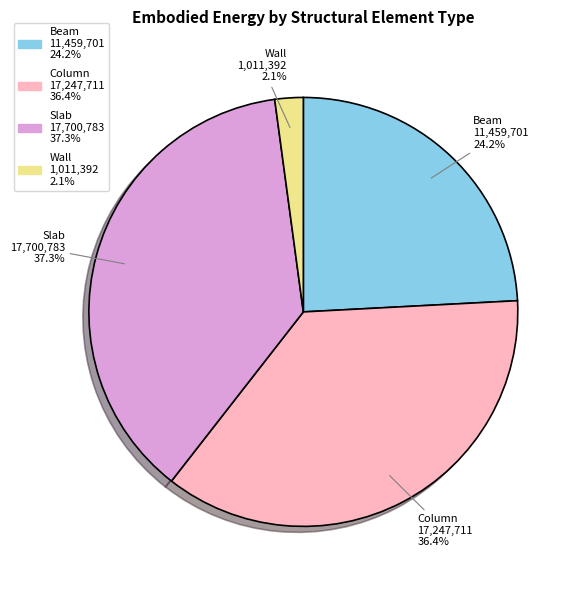

How many segments does this pie chart have?

4